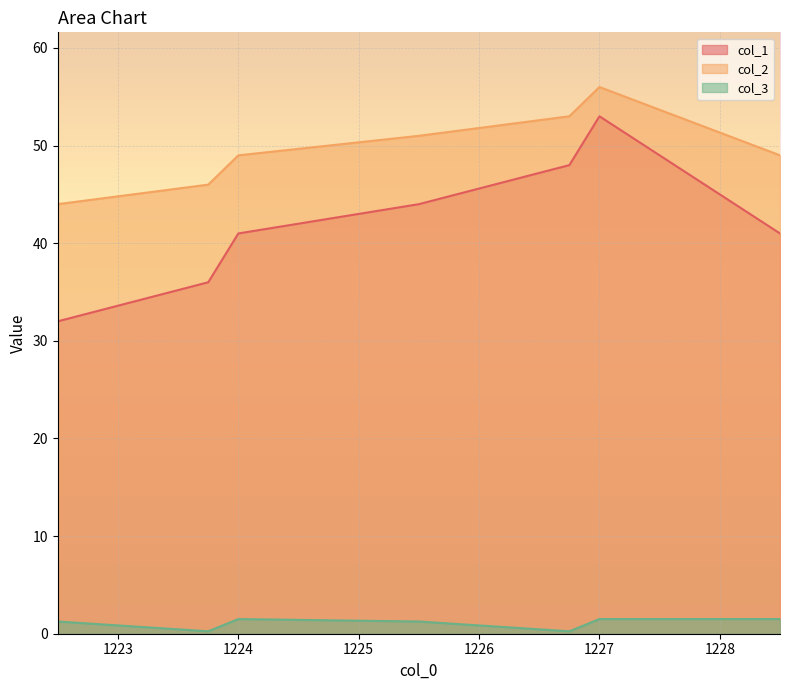

At which label is col_2 closest to 50?

1224.0